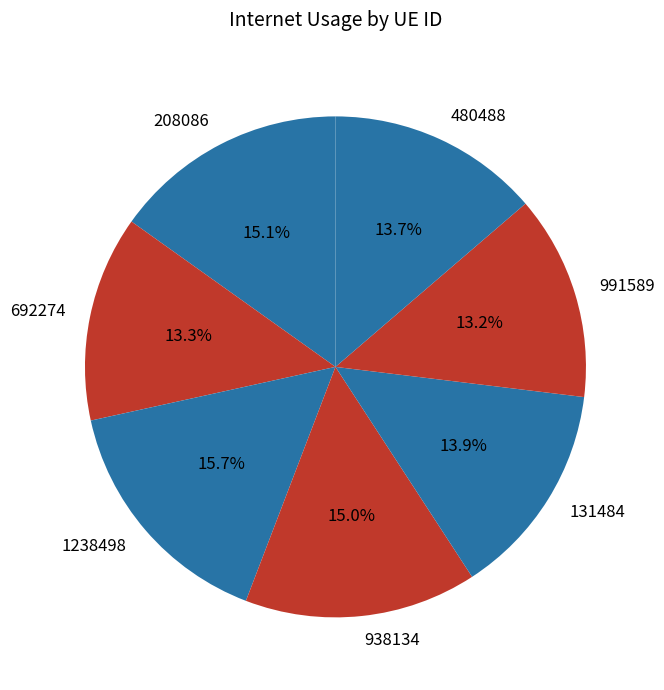

To the nearest percent, what is the difference between the largest and smallest slice percentages?

3%